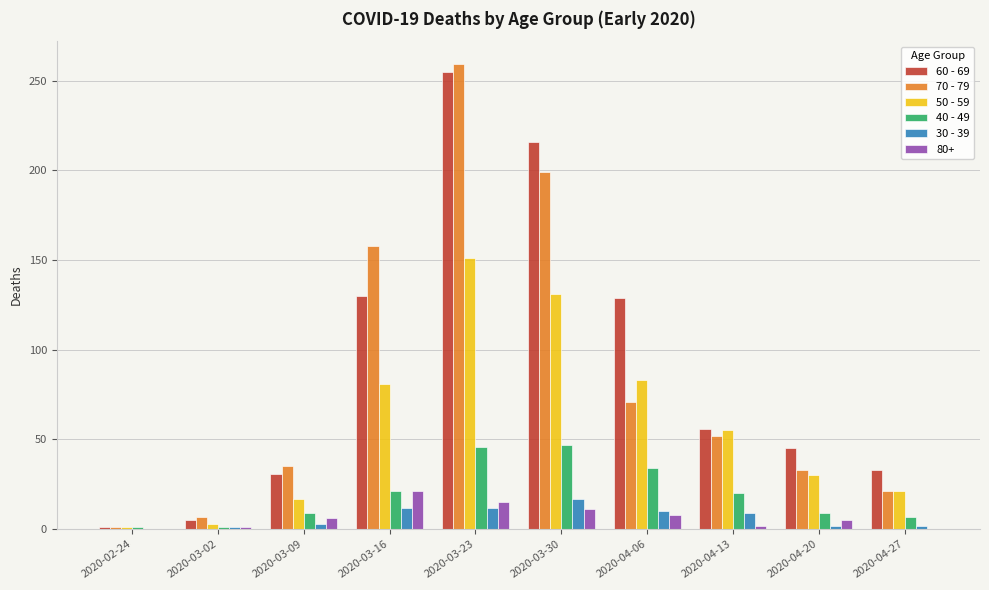

Which category has the highest value across all series?

2020-03-23